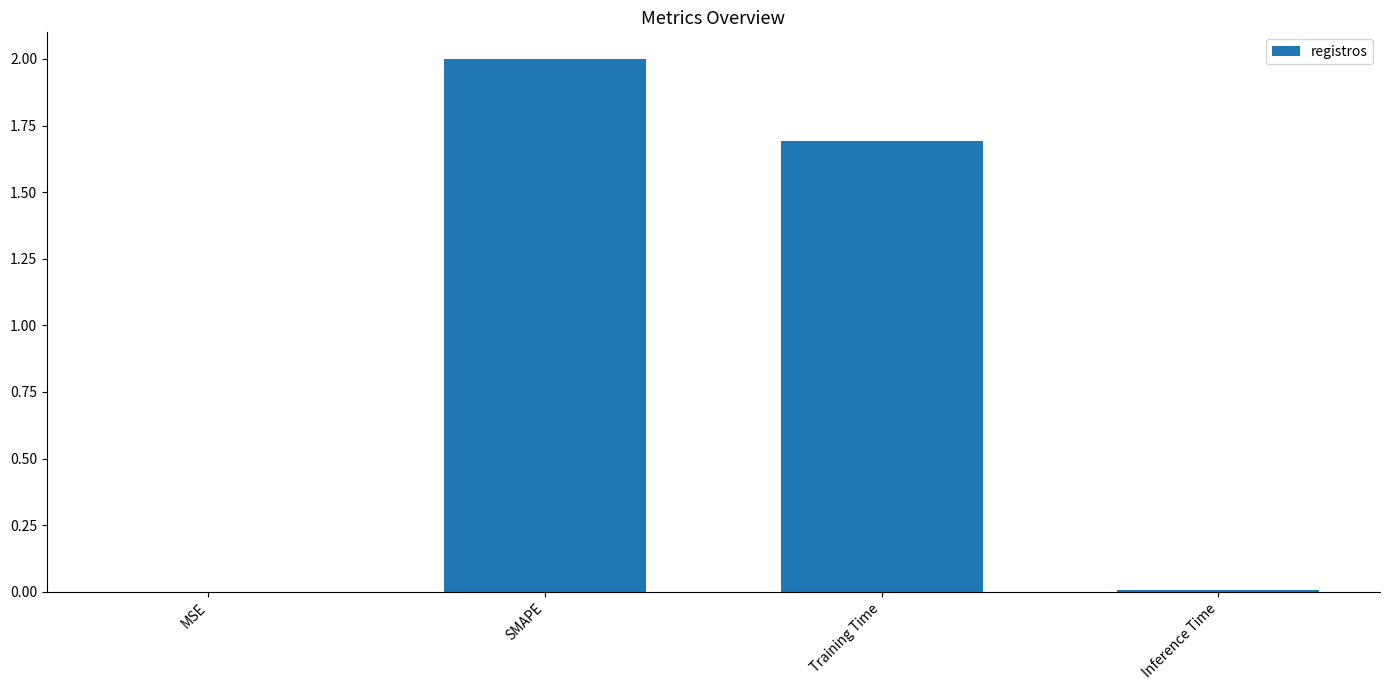

Are the bars horizontal?

No